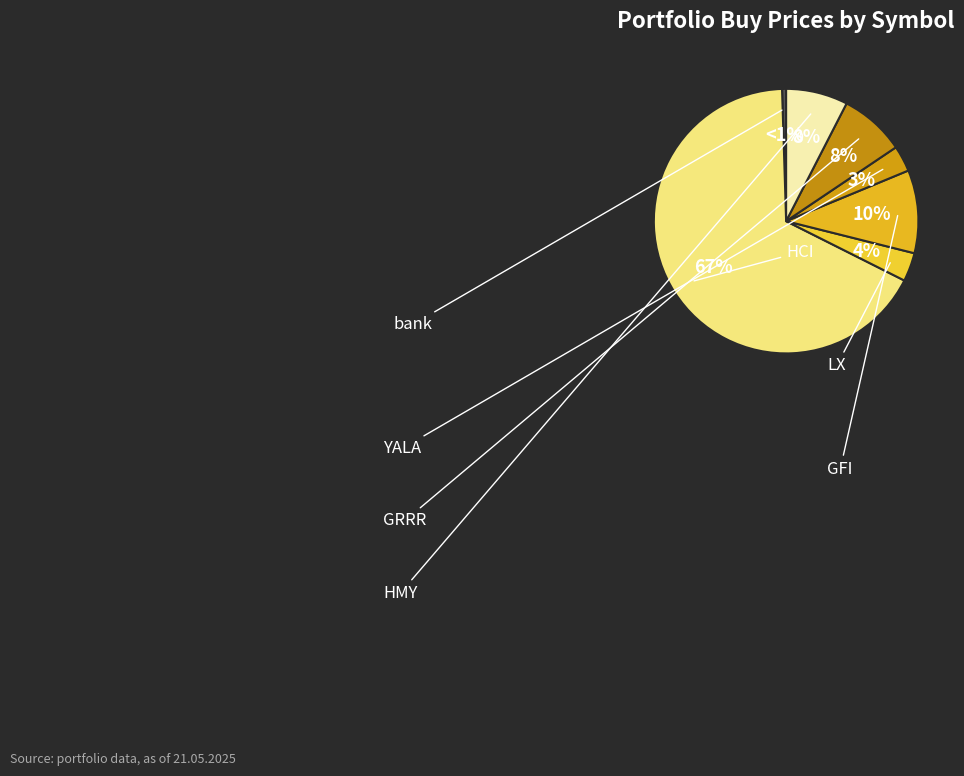

What is the ratio of the value at HCI to the value at GFI?

6.6